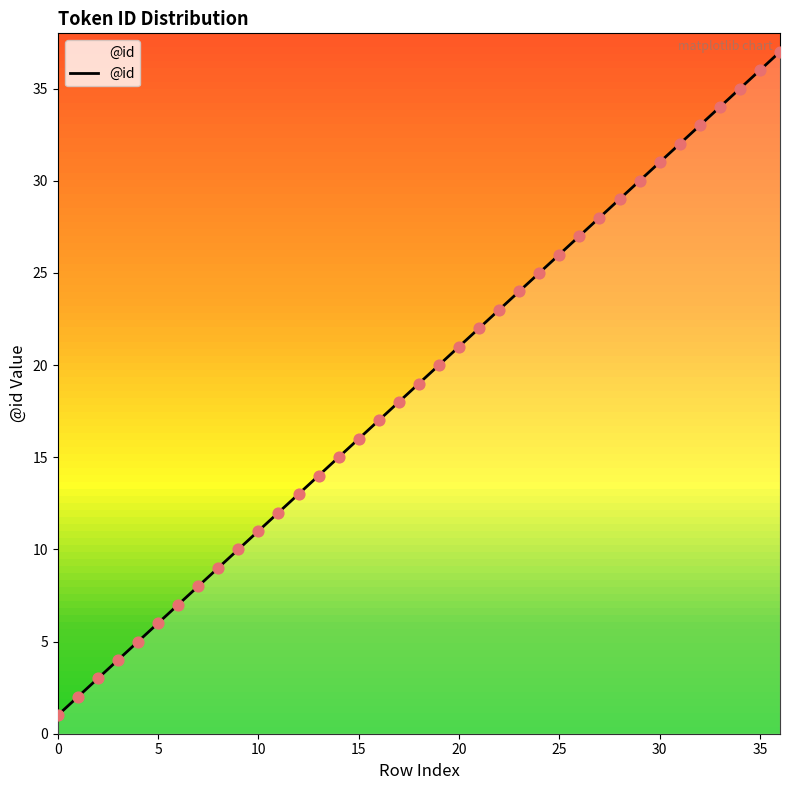

What is the greatest value displayed?

37